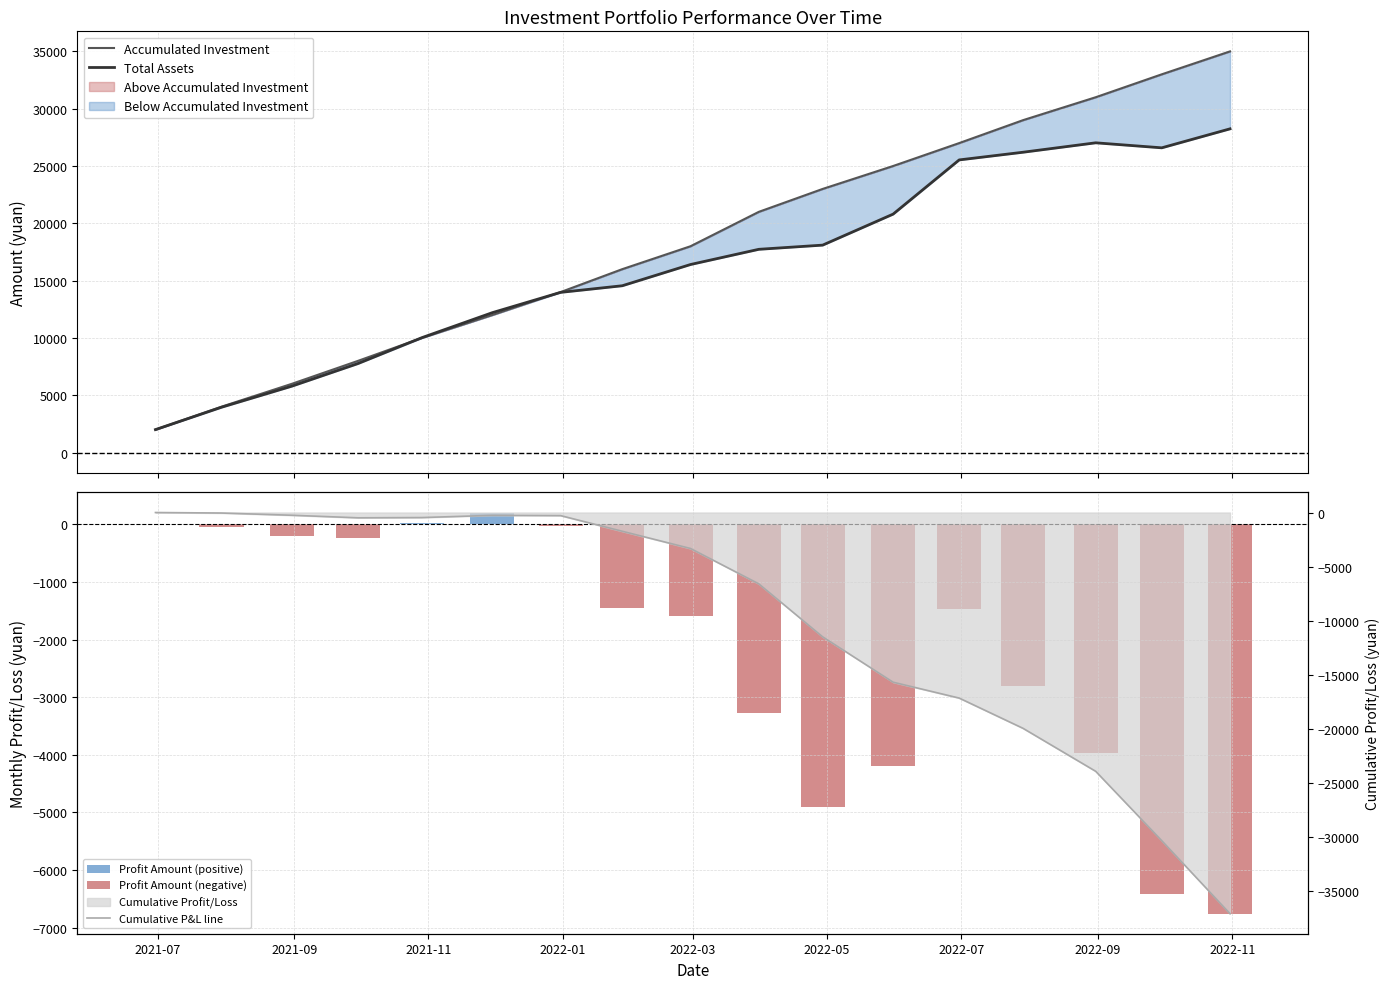

At how many categories does at least one series exceed -30548?

17